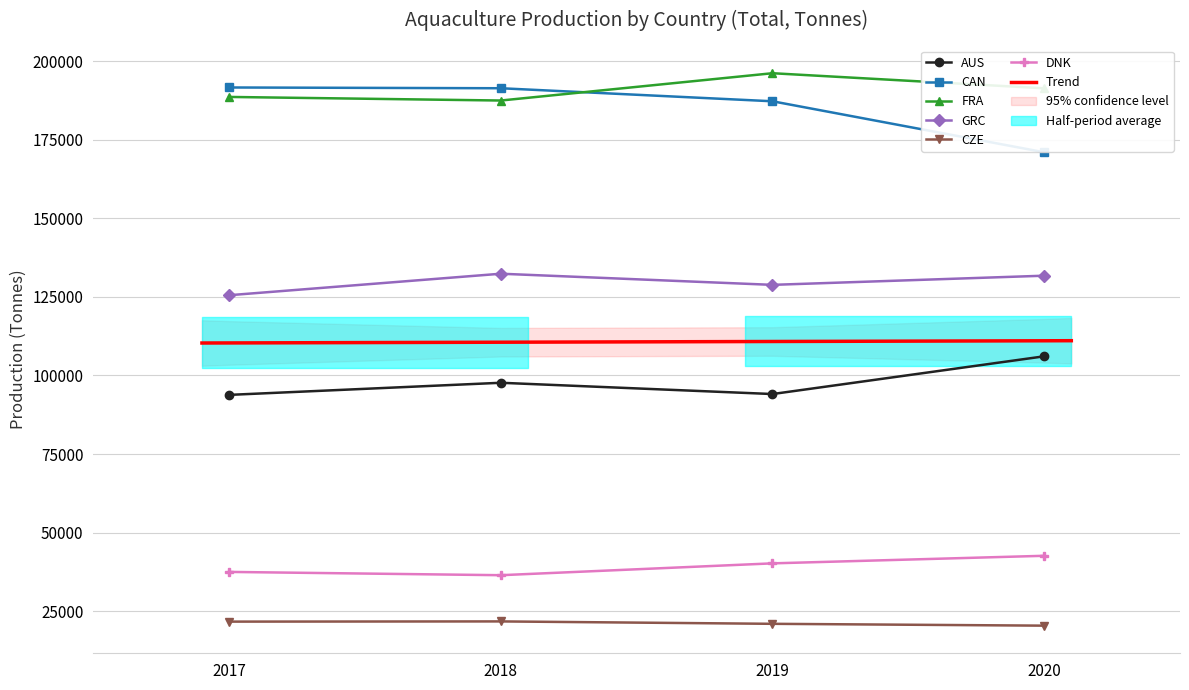

Reading left to right, transcribe all the data shown in this chart.

AUS: 2017=93818.1	2018=97671.9	2019=94085.5	2020=106088.4
CAN: 2017=191616.0	2018=191373.0	2019=187226.0	2020=171007.0
FRA: 2017=188605.8	2018=187465.1	2019=196151.4	2020=191350.0
GRC: 2017=125524.7	2018=132364.5	2019=128821.6	2020=131737.2
CZE: 2017=21685.0	2018=21751.0	2019=20986.0	2020=20401.0
DNK: 2017=37498.0	2018=36453.0	2019=40221.5	2020=42629.0